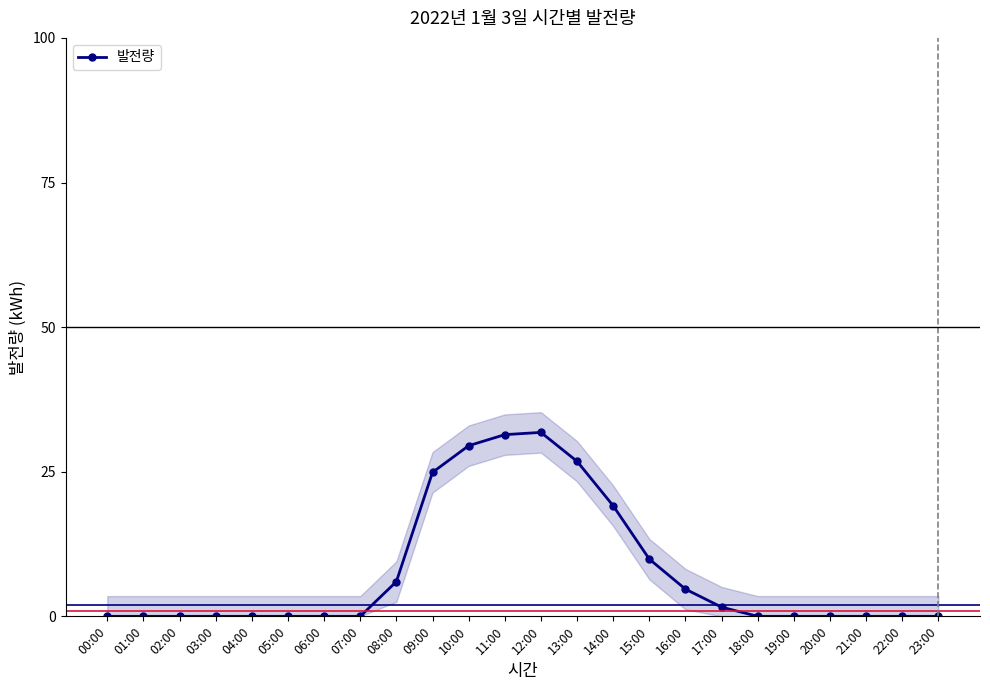

What is the difference between the maximum and minimum values?

31.8